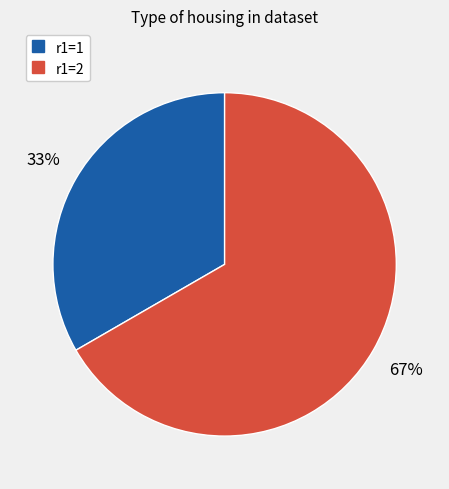

To the nearest percent, what is the average slice percentage?

50%